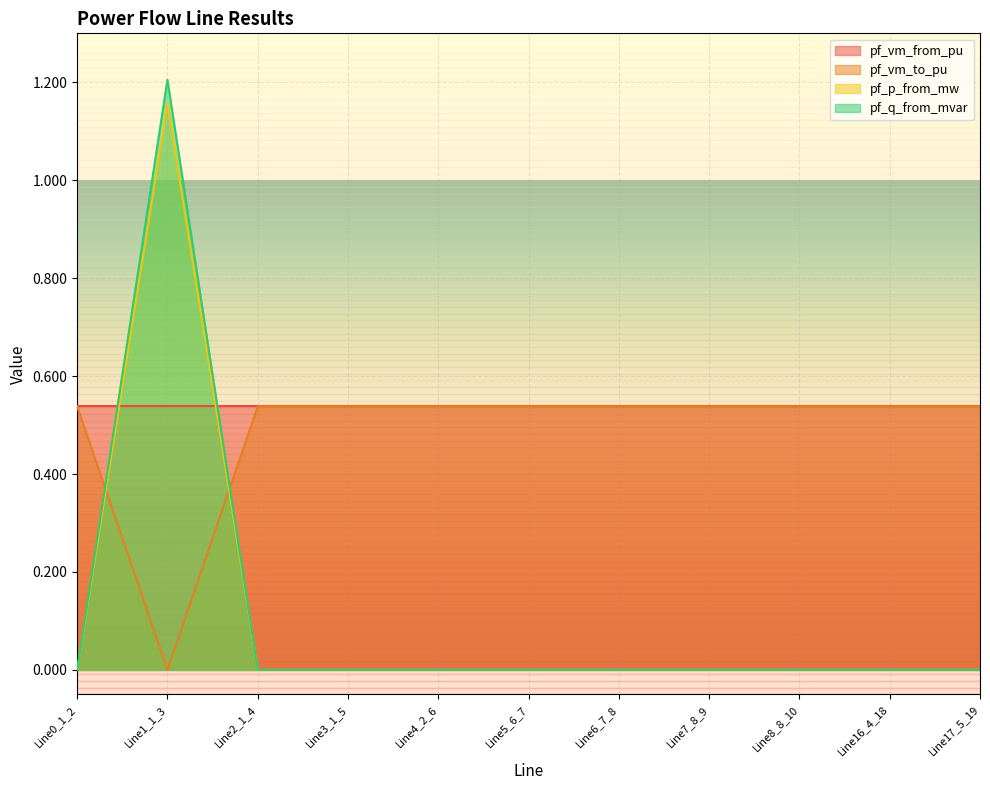

True or false: pf_q_from_mvar has a value of 0.5 at Line3_1_5.

False